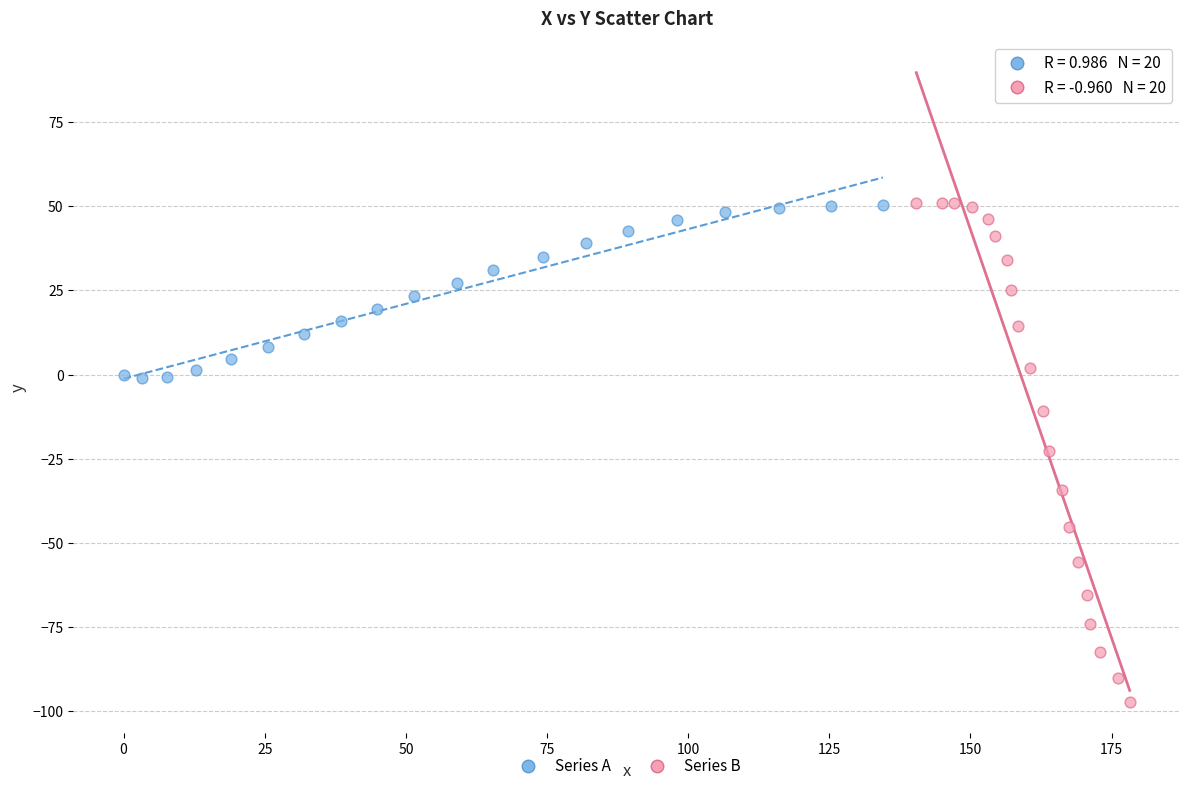

Which series contains the lowest Y value?

Series B